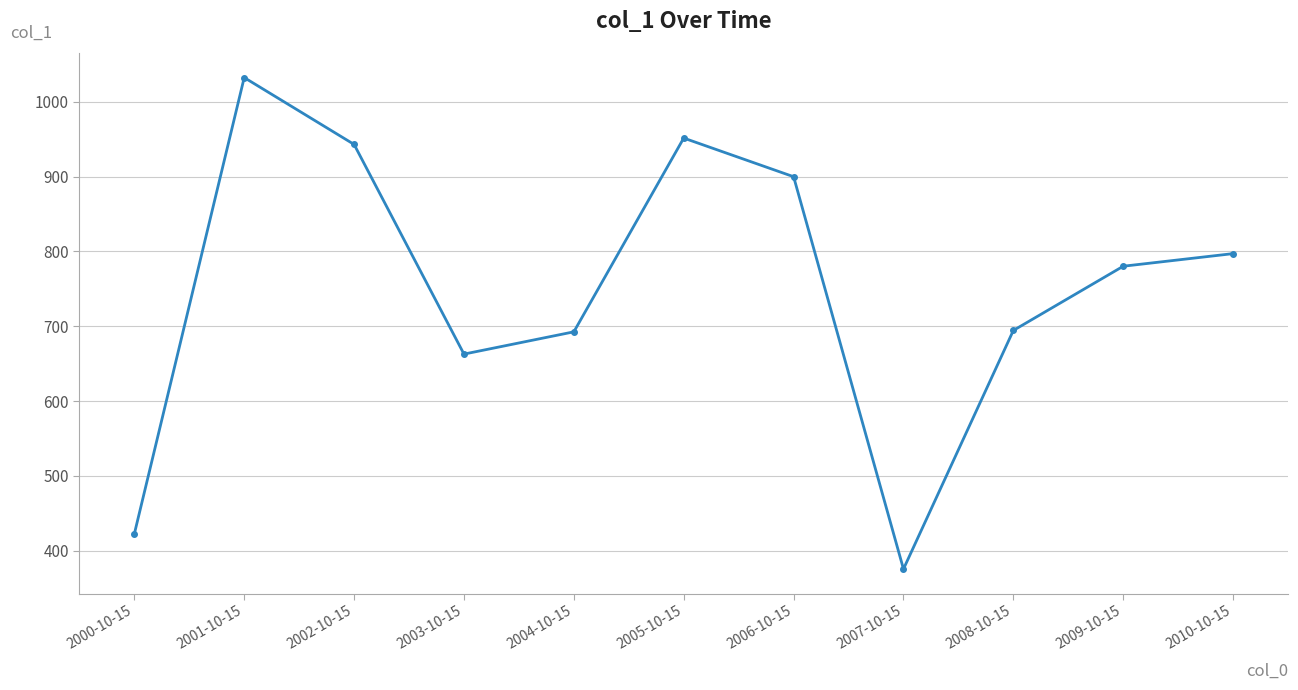

Approximately how many times larger is the value at 2000-10-15 compared to 2001-10-15?

0.4